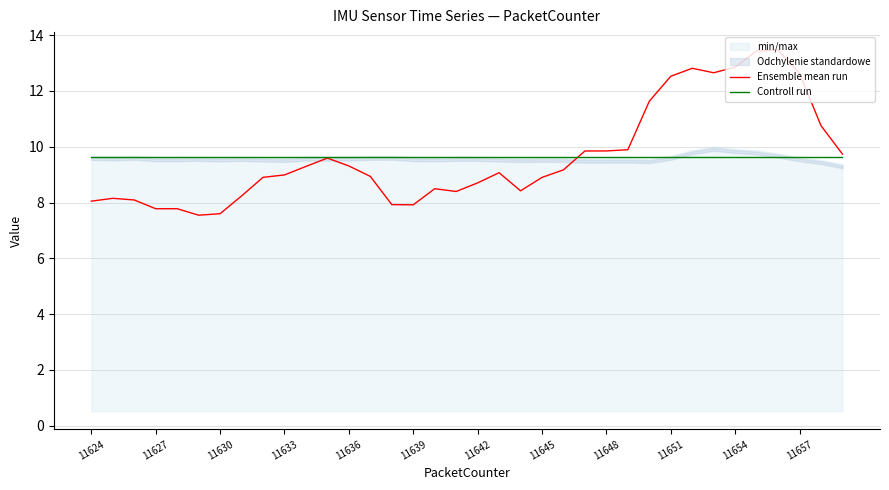

True or false: Ensemble mean run has more than 1 interior local peaks.

True